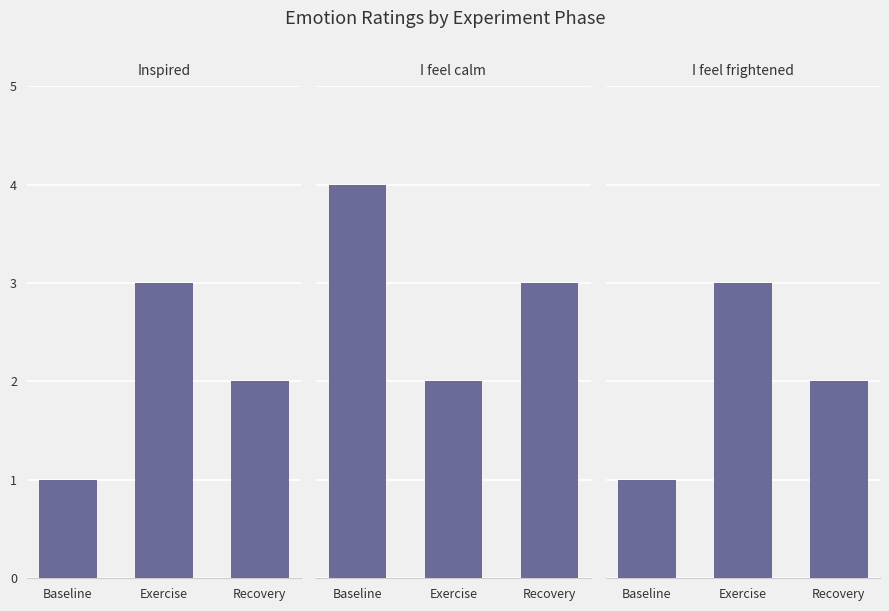

List the series in order of their peak value, highest first.

I feel calm, Inspired, I feel frightened